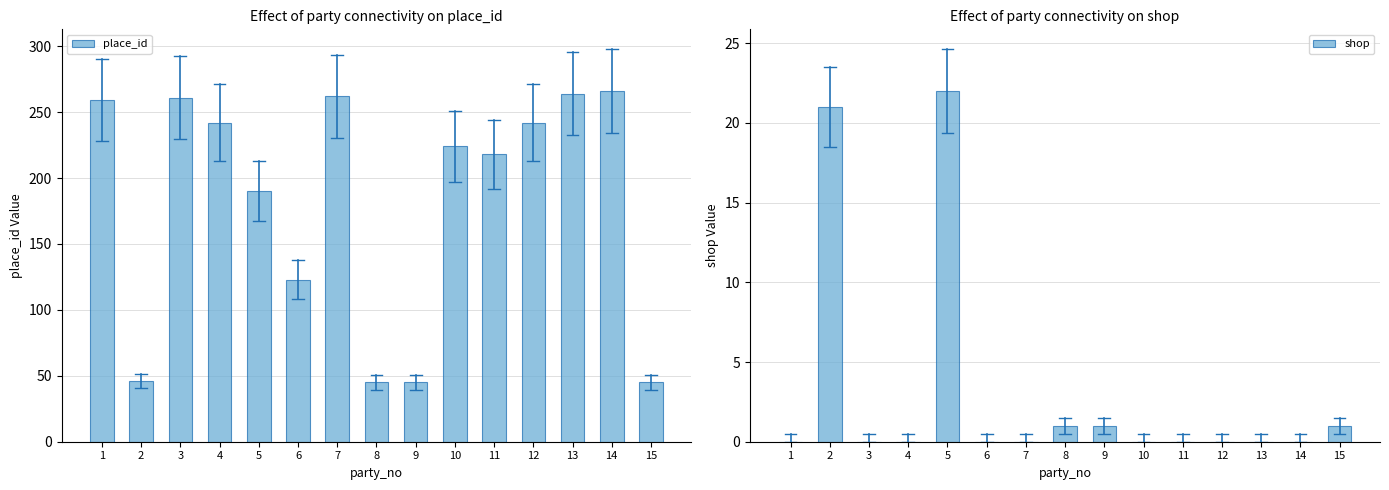

Which category has the highest value in the shop series?

5